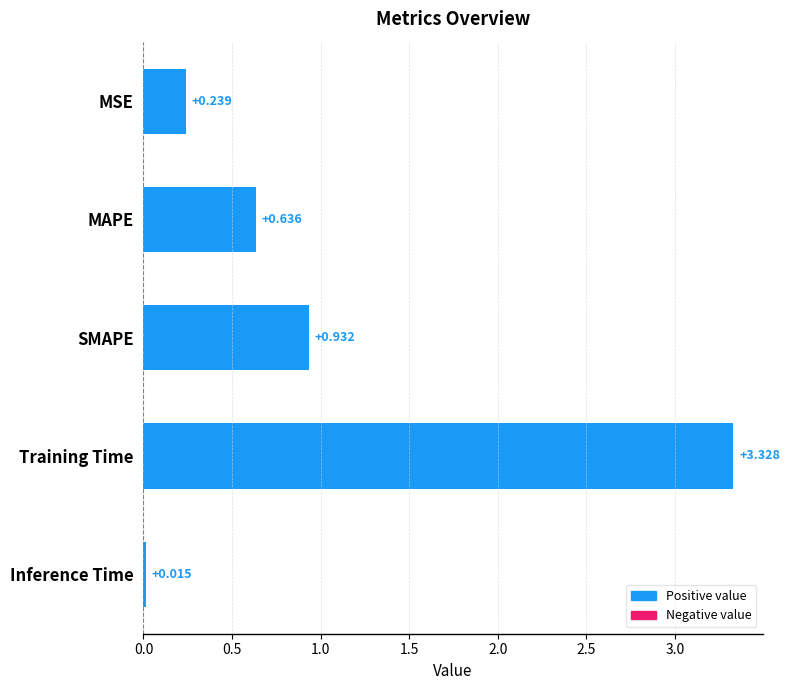

How many series are shown in this chart?

1